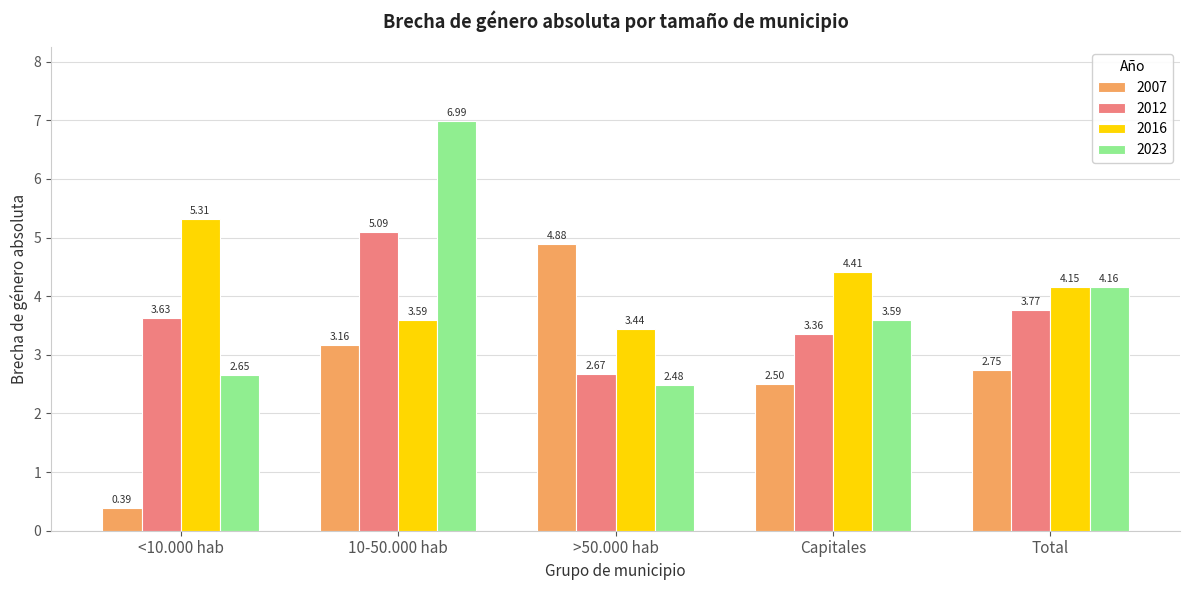

What is the difference between the 2007 values at Capitales and >50.000 hab?

2.4